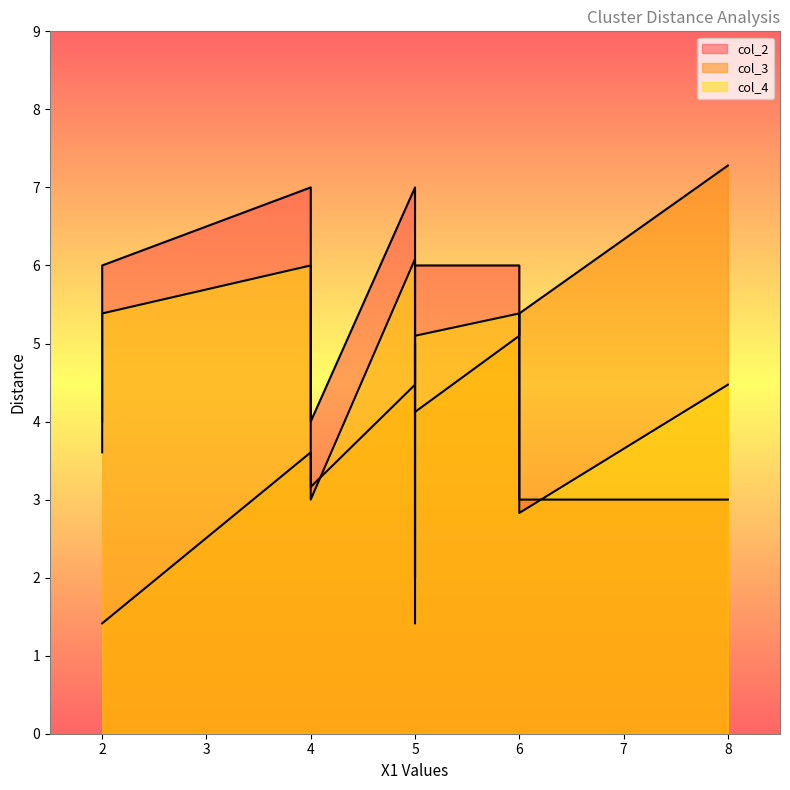

Reading right to left, what are all the values shown in this chart?

col_2: 4.0	3.0	7.0	2.0	6.0	3.0	7.0	6.0	6.0	4.0
col_3: 3.2	5.4	4.5	5.0	5.1	7.3	3.6	4.1	1.4	1.4
col_4: 3.0	2.8	6.1	1.4	5.4	4.5	6.0	5.1	5.4	3.6